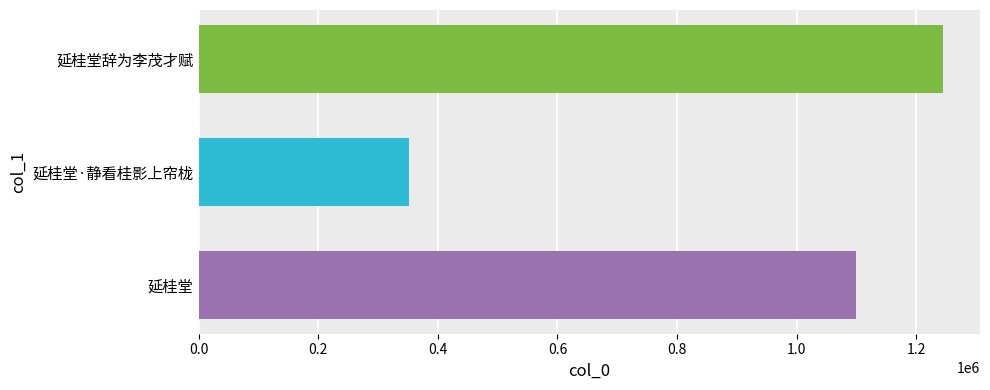

Which category has the lowest value across all series?

延桂堂·静看桂影上帘栊